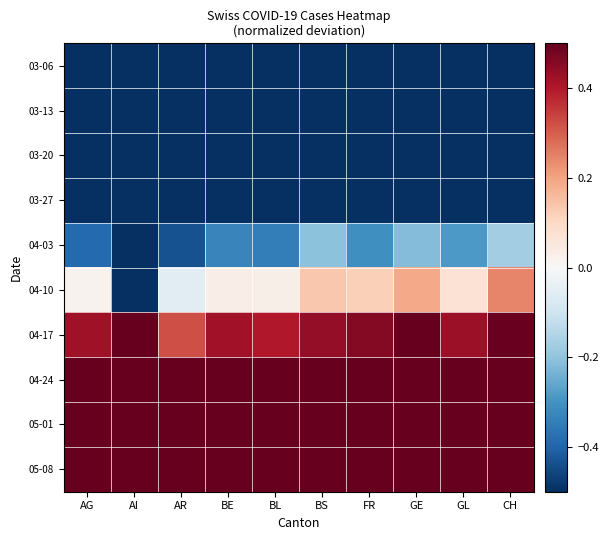

What is the maximum value shown in the chart?

3.0